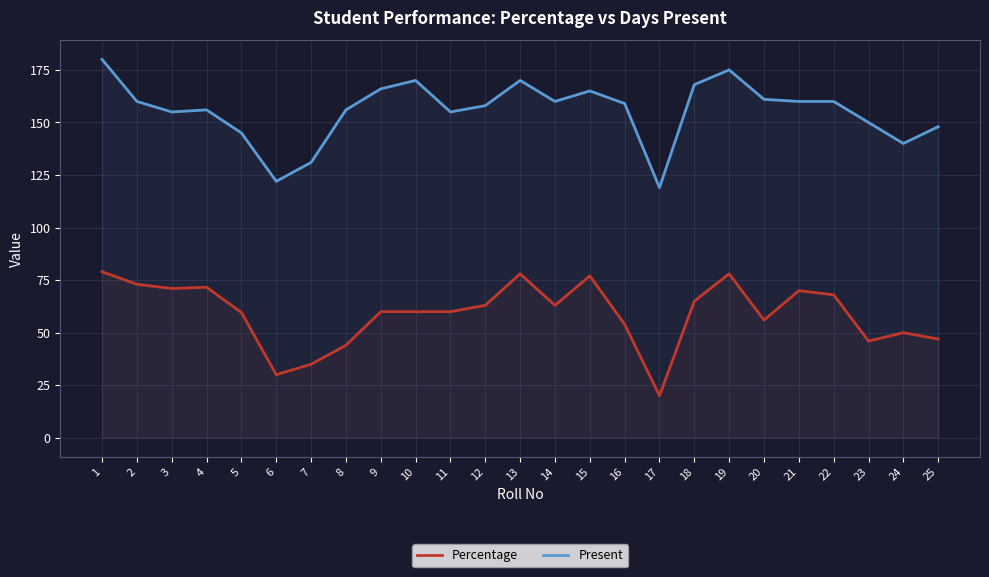

At which category is the sum across all series the highest?

1